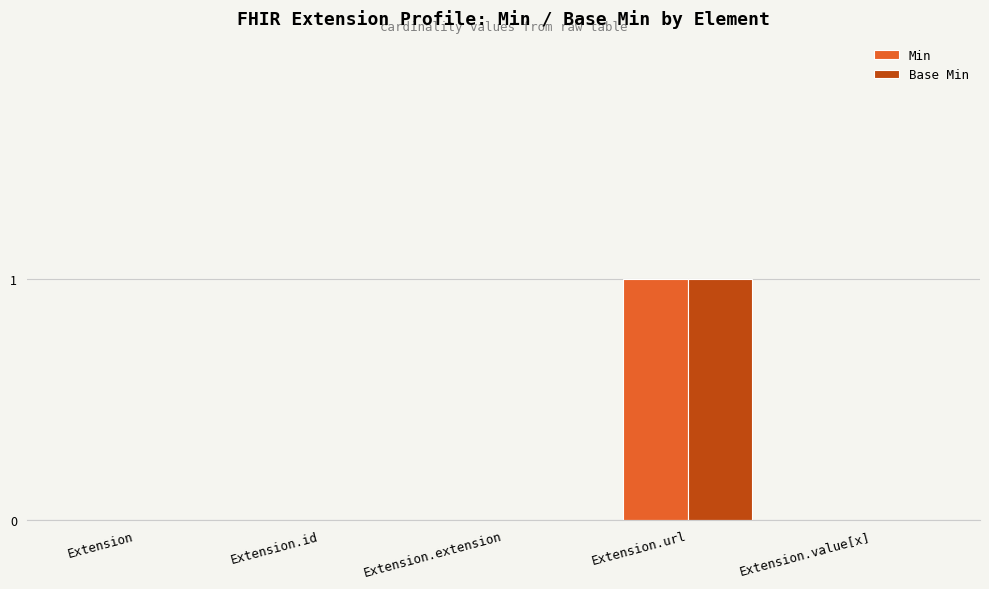

The Base Min series shows 1 at Extension.id. True or false?

False